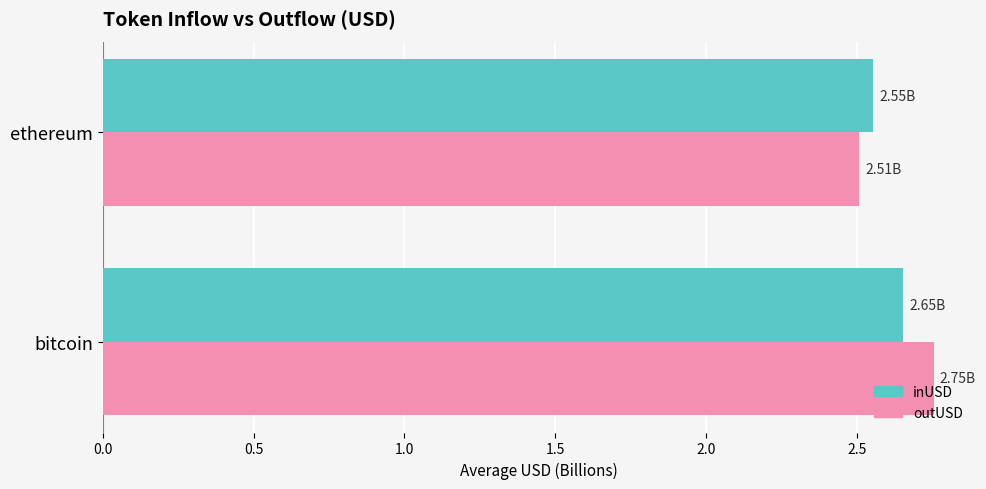

What is the difference between the maximum and minimum values in the inUSD series?

0.1